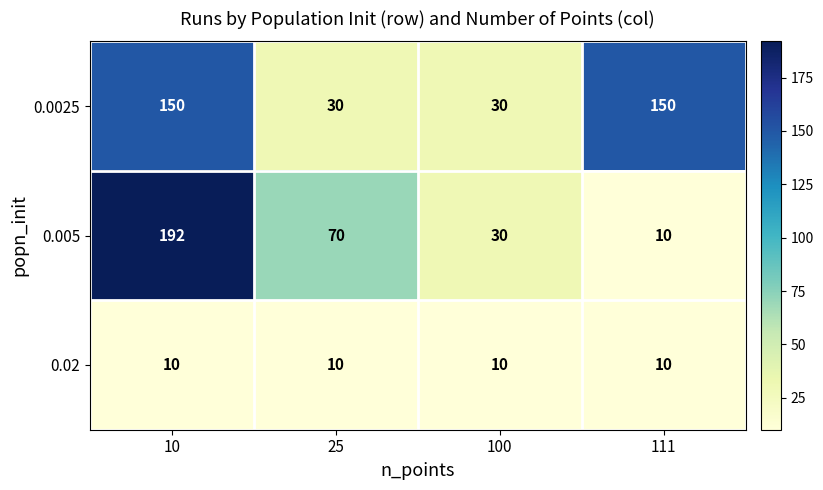

Reading right to left, list all the values displayed in this chart.

0.0025: 150	30	30	150
0.005: 10	30	70	192
0.02: 10	10	10	10